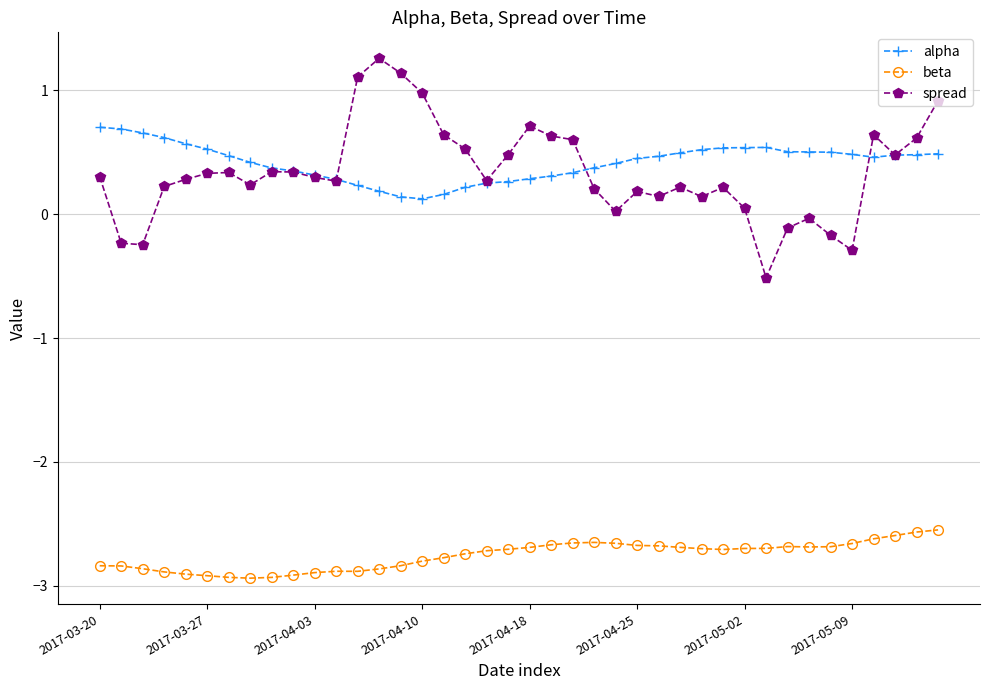

True or false: spread has more than 2 points higher than both neighbors.

True